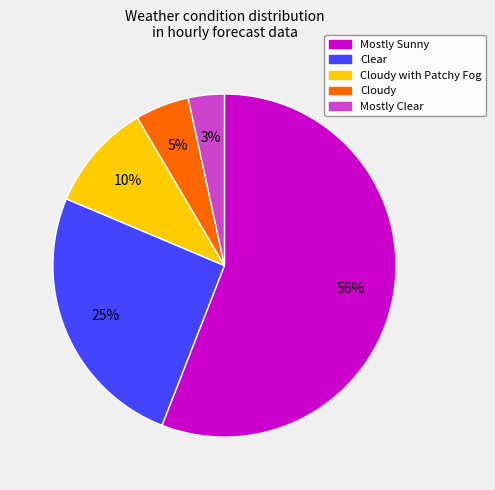

Does any single category account for the majority?

Yes